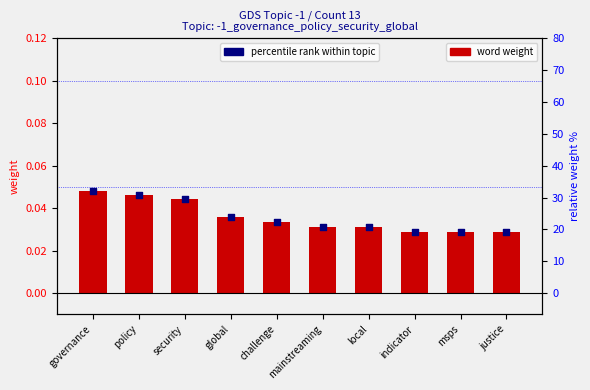

Which series has the largest Y range (max minus min)?

percentile rank